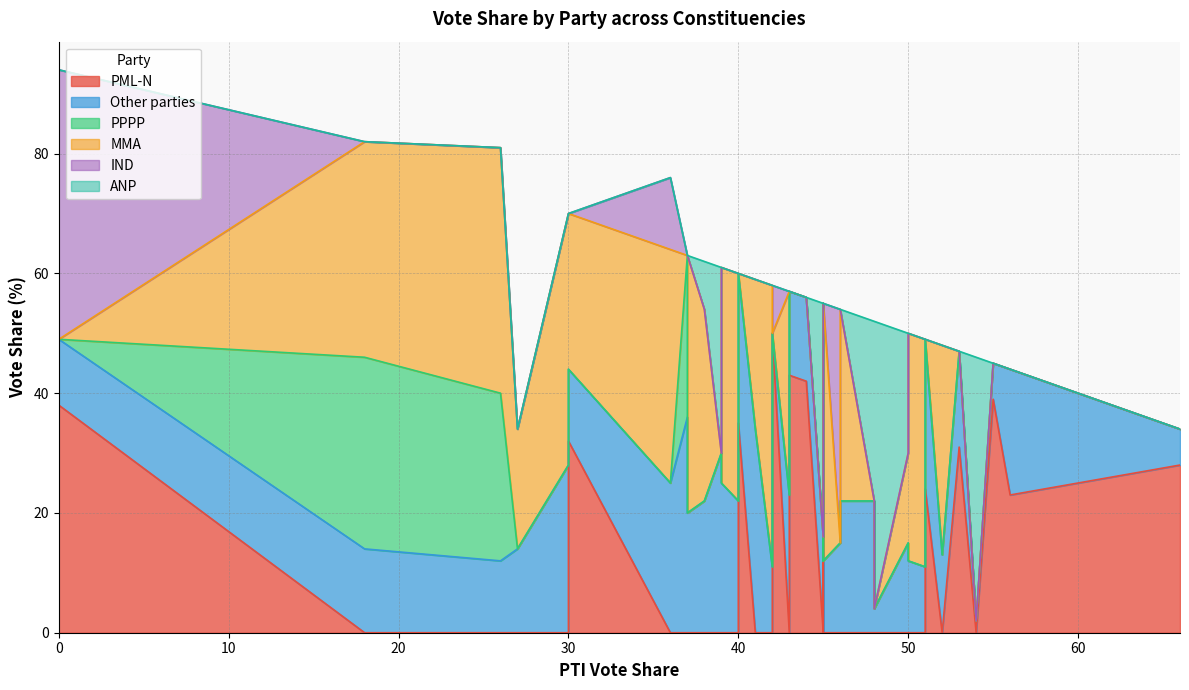

Which series ends up on top after the final intersection of MMA and IND?

IND